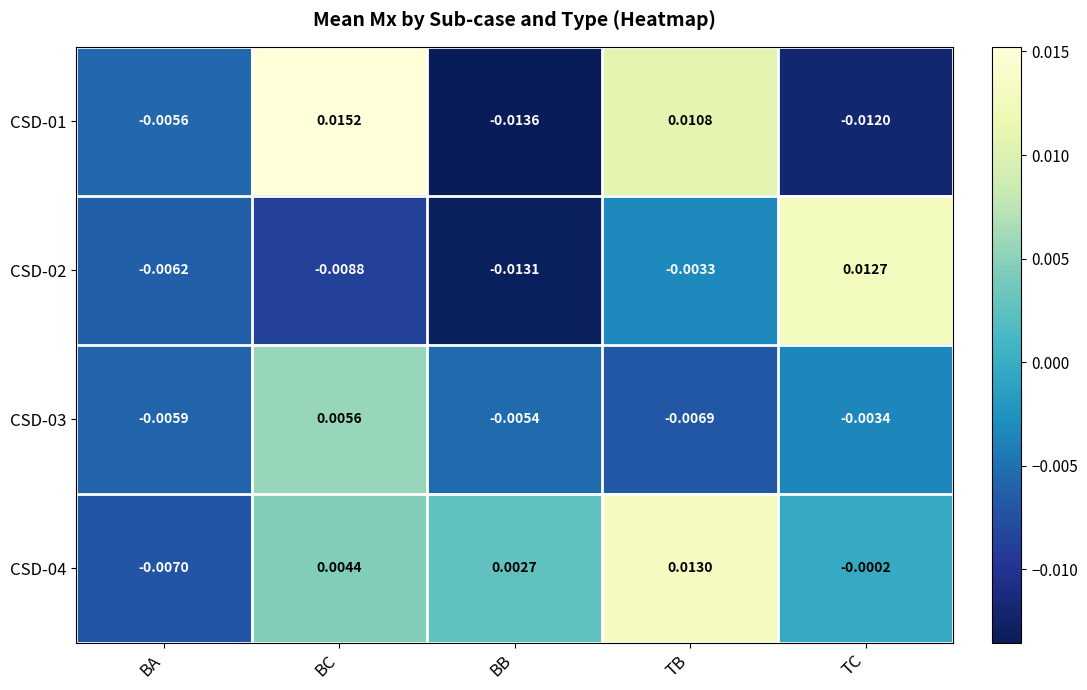

Where is CSD-01 nearest to the value 0?

BA